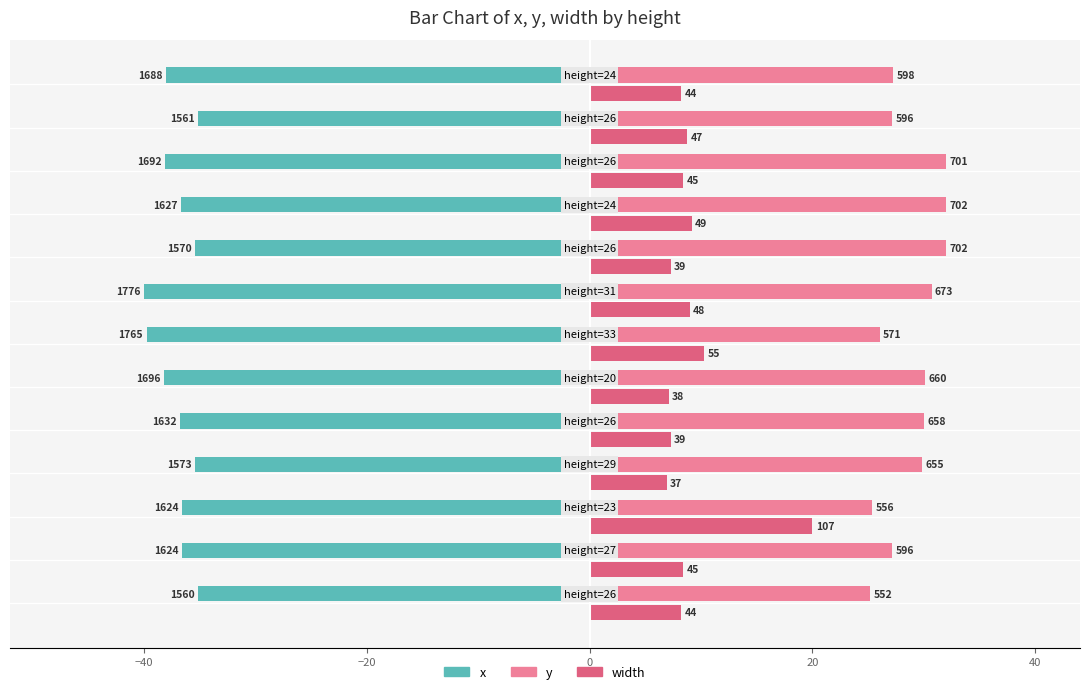

What are all the series names shown in the legend?

x, y, width